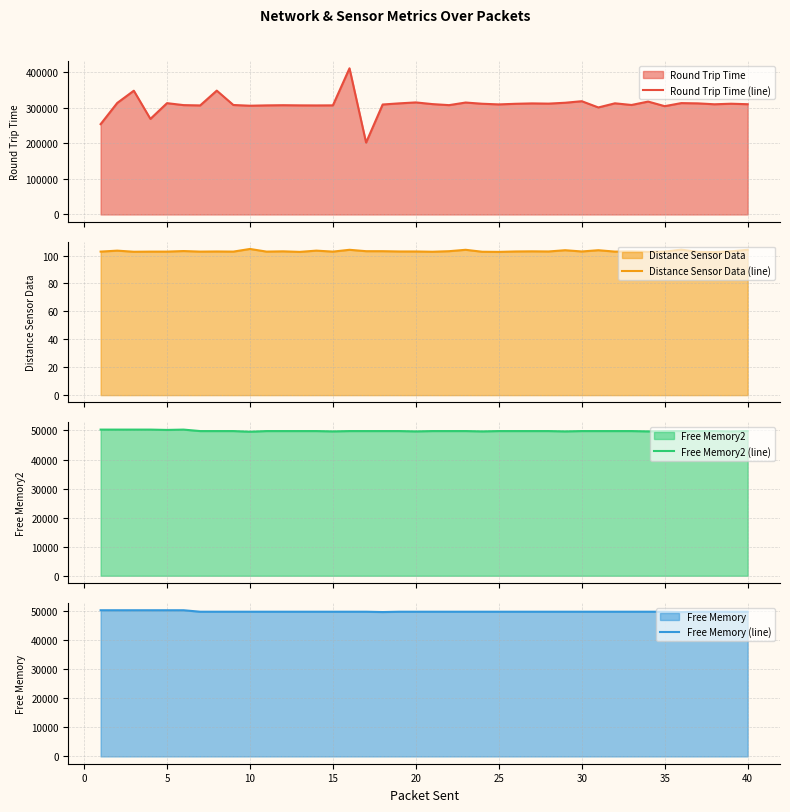

What is the maximum value for Round Trip Time (line)?

410751